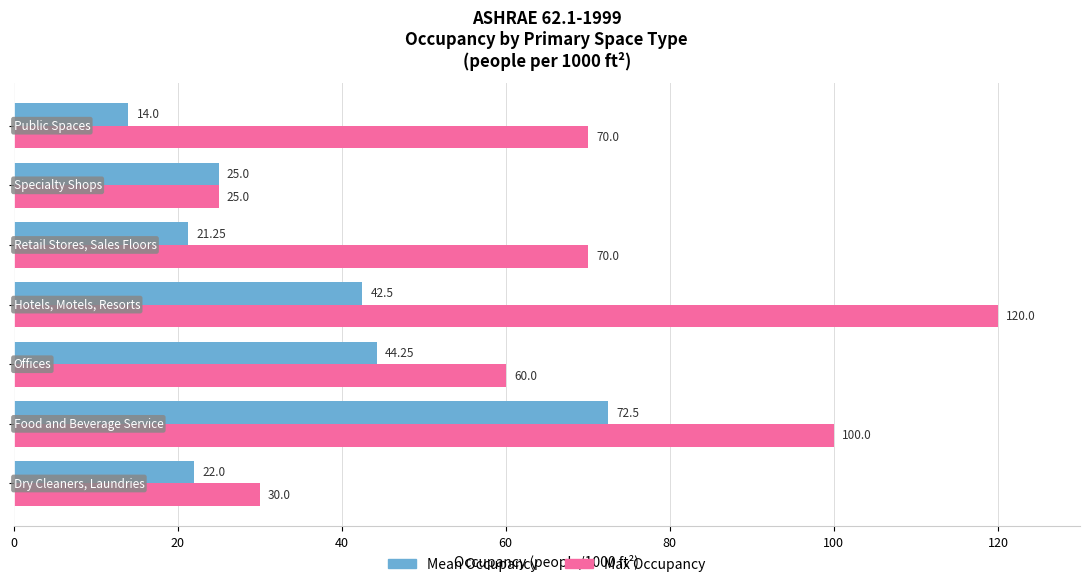

What is the difference between the maximum and minimum values in the Mean Occupancy series?

58.5